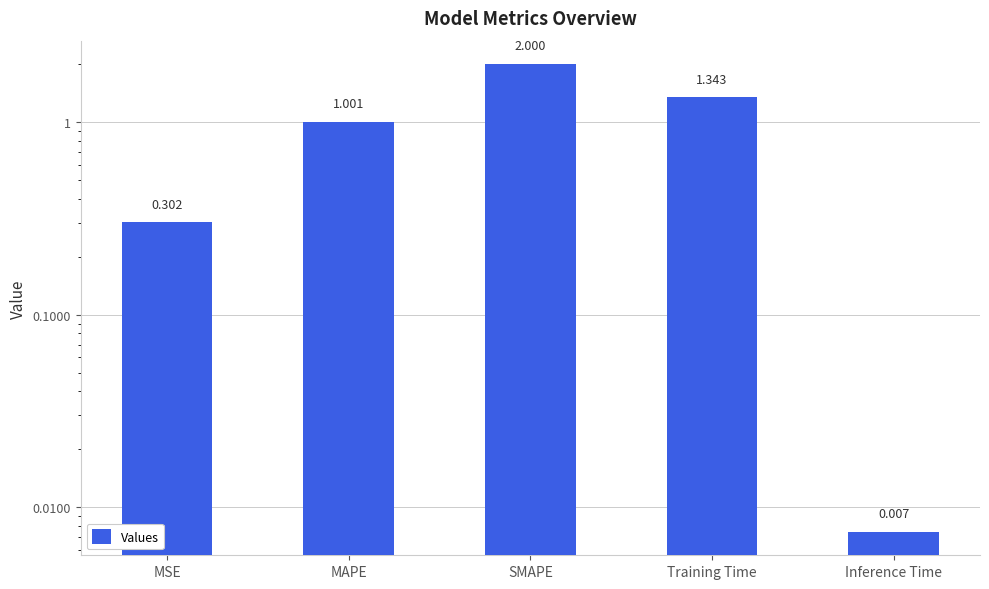

What is the sum of all values?

4.7